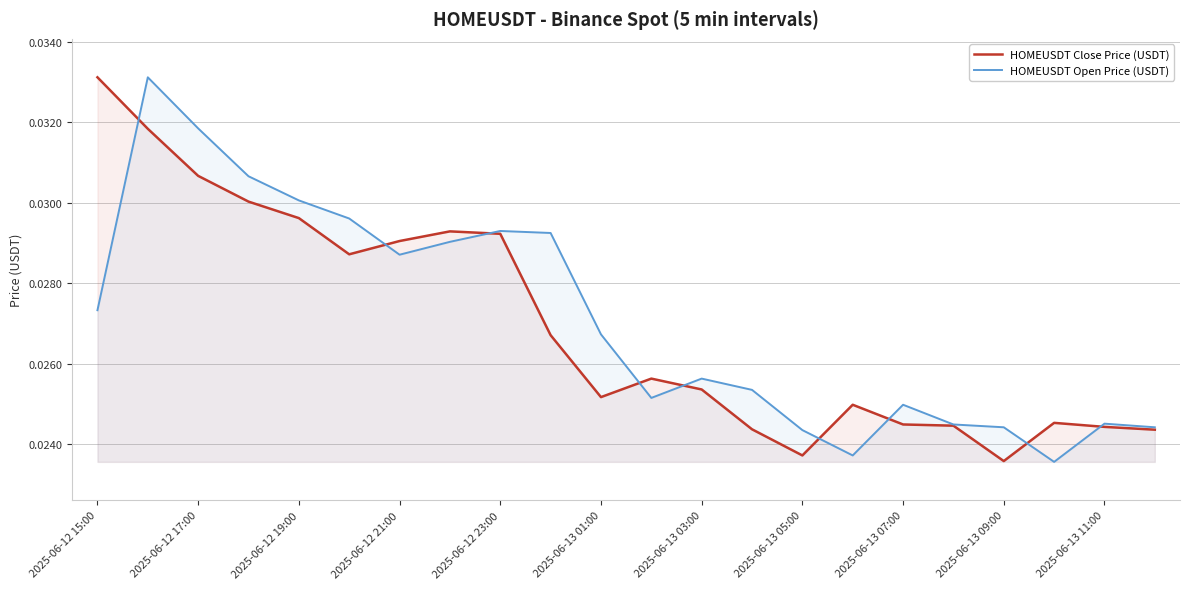

True or false: HOMEUSDT Close Price (USDT) and HOMEUSDT Open Price (USDT) cross at least once.

True